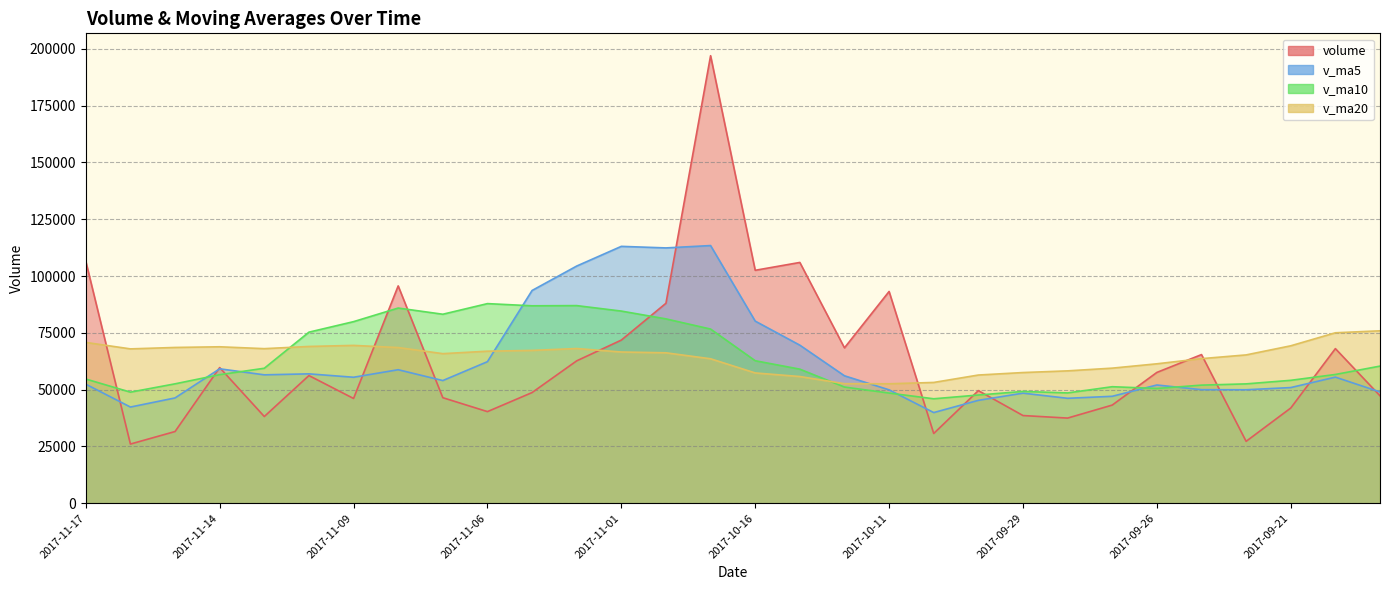

At how many categories does at least one series exceed 122737?

1